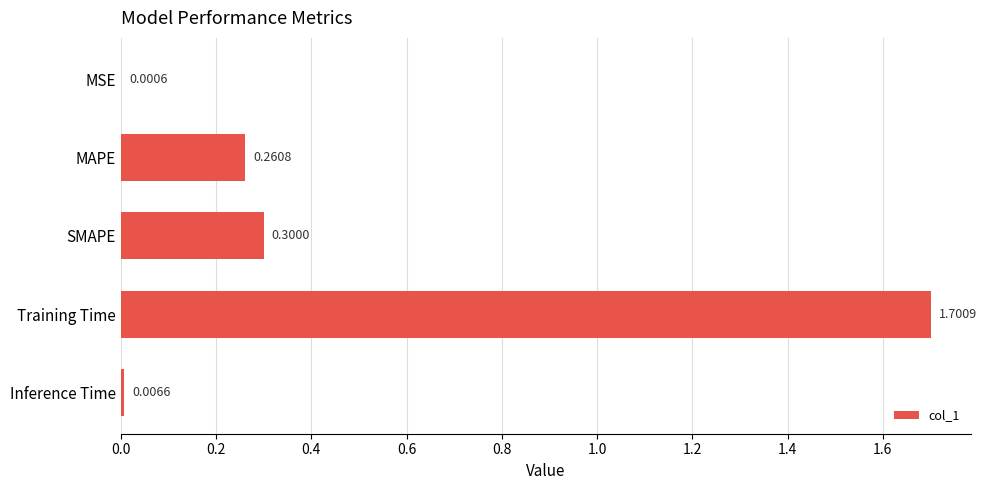

At which label is the value closest to 0?

MSE